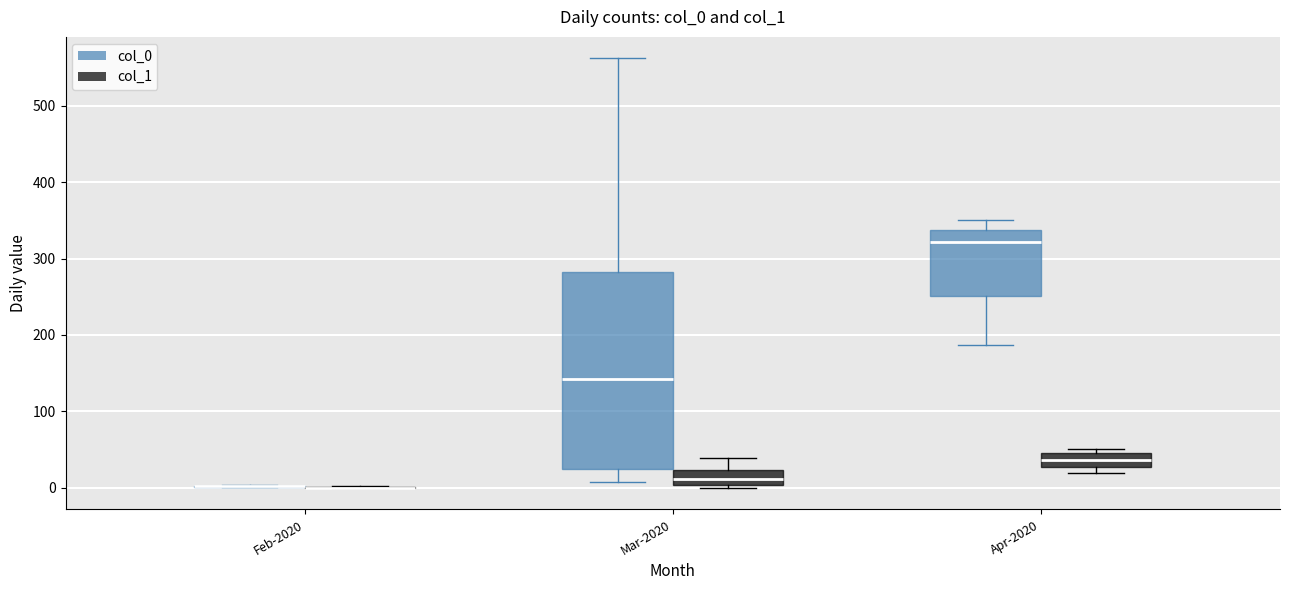

Reading left to right, read every box against the y-axis: the position of its median line, the range the box covers, and the ends of its whiskers. The values are not printed on the chart, so give them approximately, as read against the axis.

Feb-2020 (col_0): box collapsed to a line at 0, whiskers 0 to 0
Feb-2020 (col_1): box collapsed to a line at 0, whiskers 0 to 0
Mar-2020 (col_0): median 140, box 20 to 280, whiskers 10 to 560
Mar-2020 (col_1): median 10, box 0 to 20, whiskers 0 (just below the box's lower edge) to 40
Apr-2020 (col_0): median 320, box 250 to 340, whiskers 190 to 350
Apr-2020 (col_1): median 40, box 30 to 50, whiskers 20 to 50 (just above the box's upper edge)